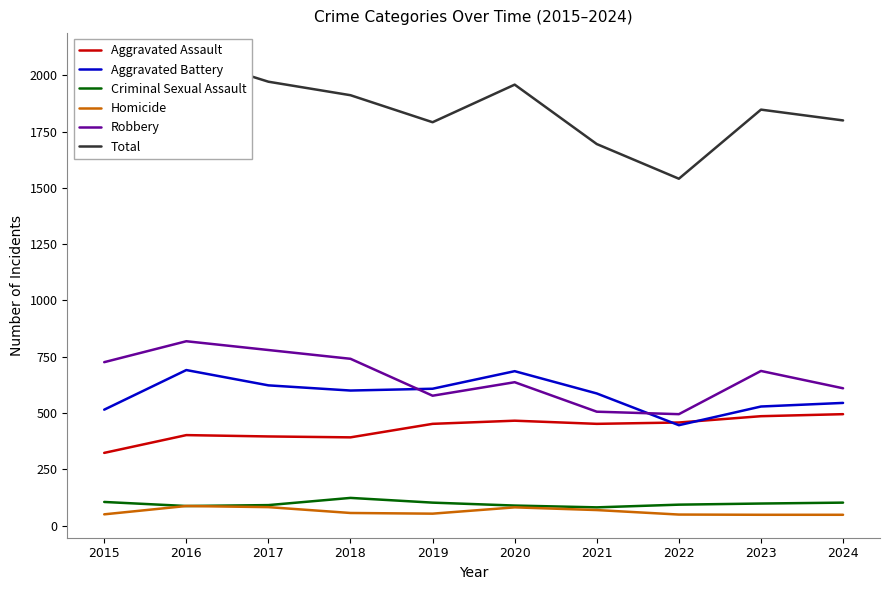

At 2018, list the series in order from largest to smallest.

Total, Robbery, Aggravated Battery, Aggravated Assault, Criminal Sexual Assault, Homicide